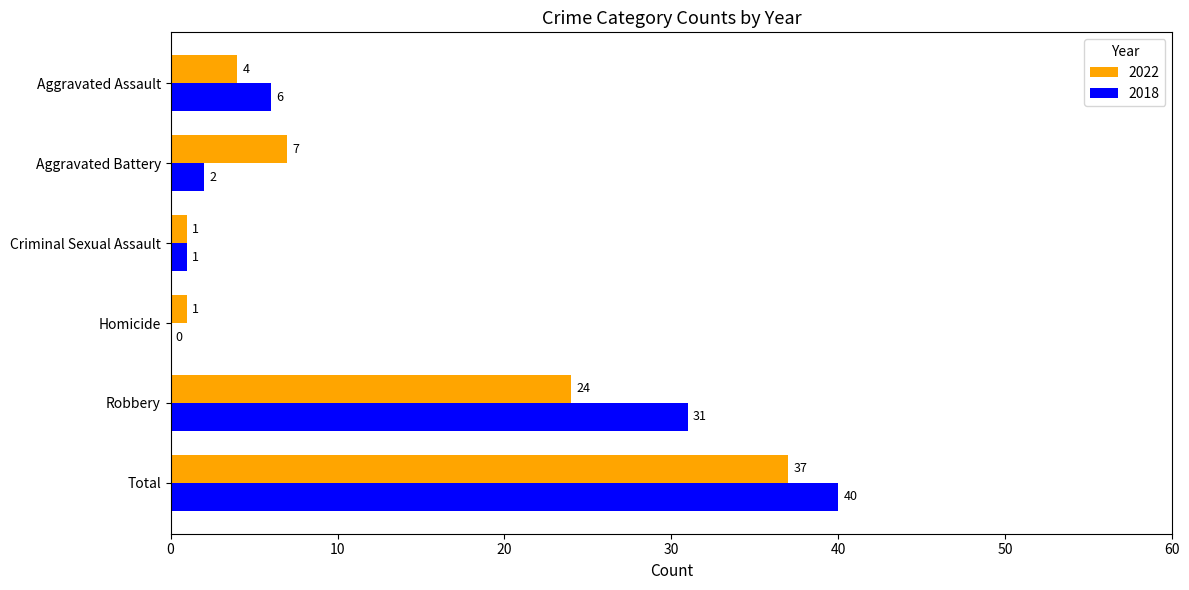

What is the highest value of the 2018 series?

40